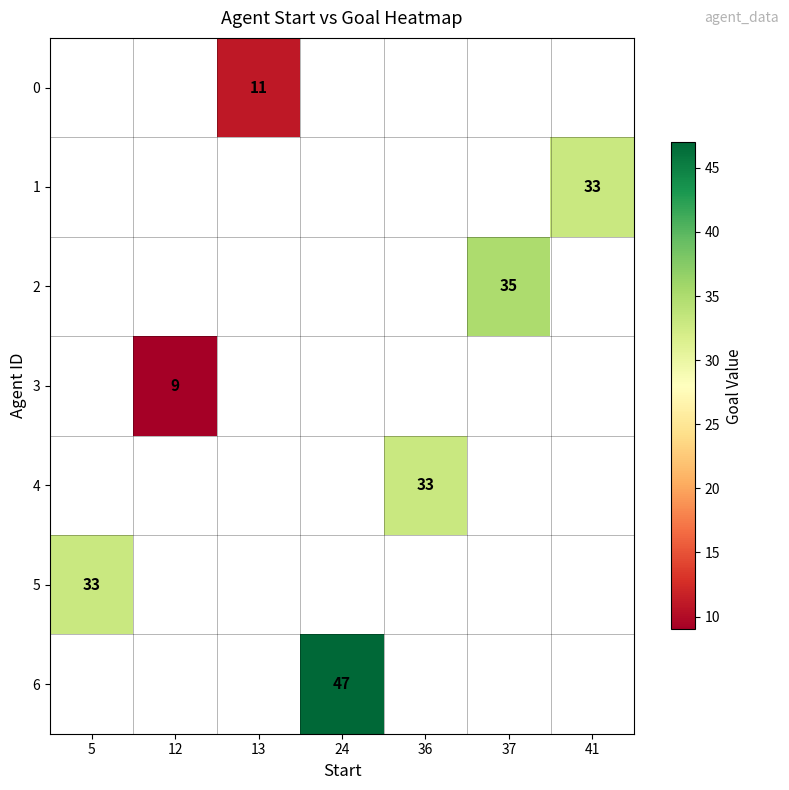

Between 41 and 24, which is larger?

24